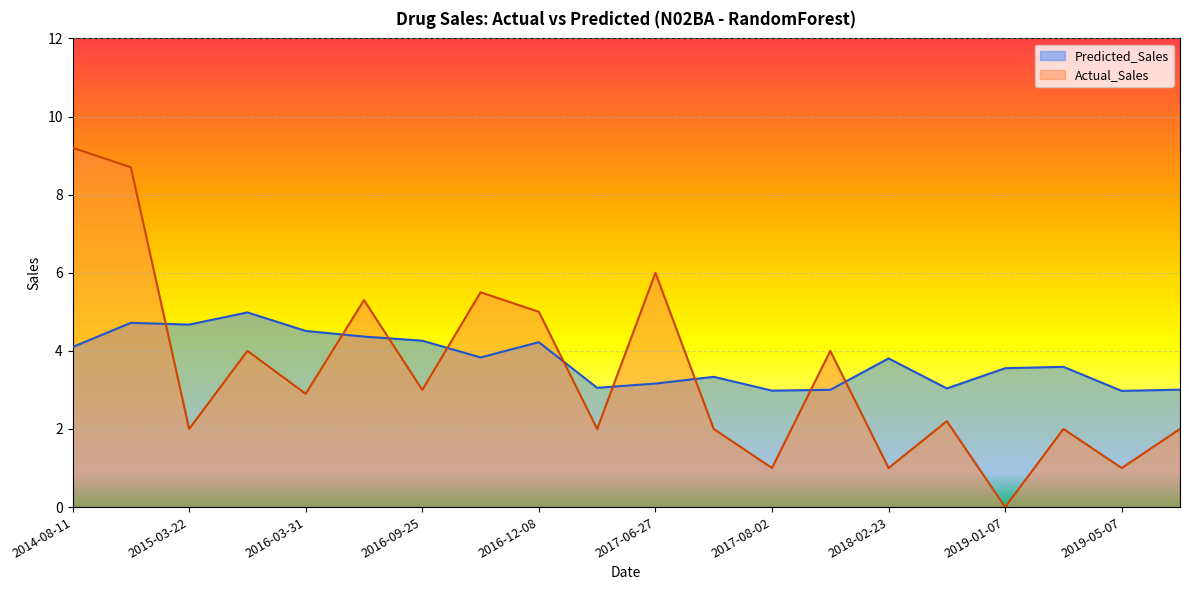

What is the difference between the maximum and minimum values in the Actual_Sales series?

9.2